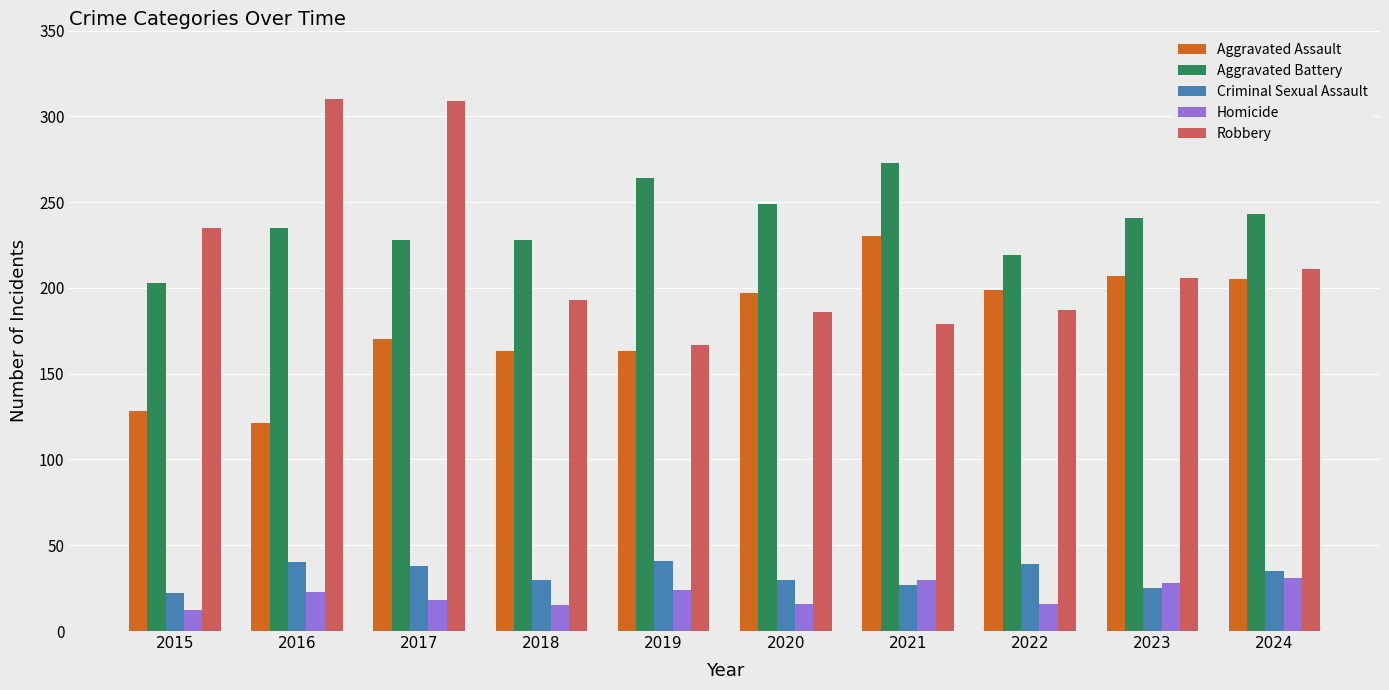

Which series has the largest total across all categories?

Aggravated Battery